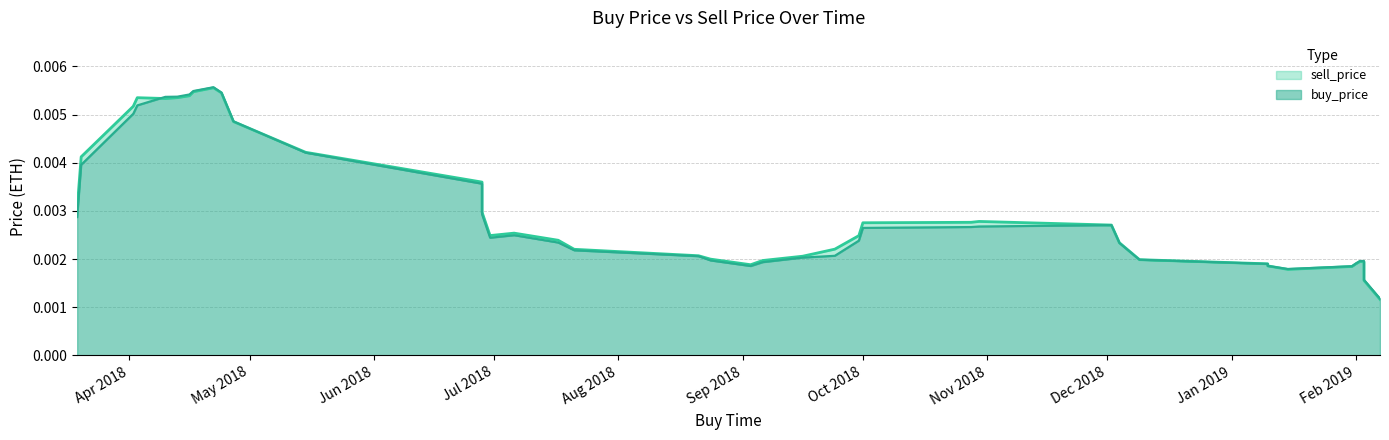

Which series has the largest range (max minus min)?

buy_price